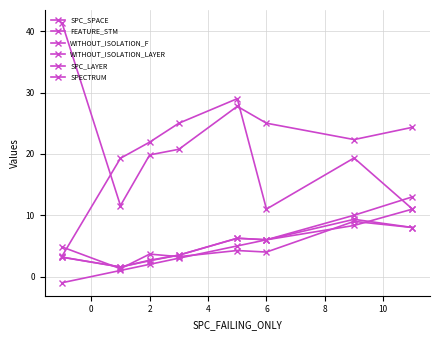

How many lines are shown in the chart?

6